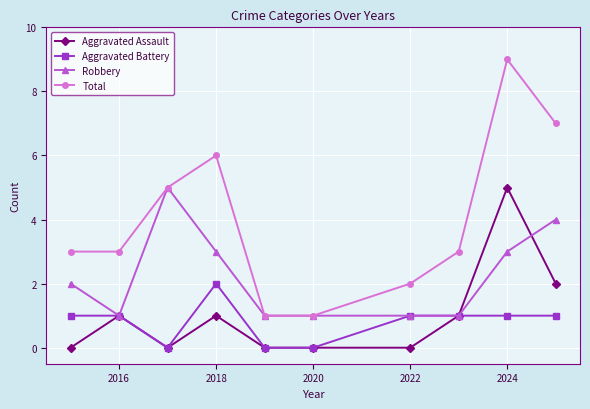

Which series has the largest total across all categories?

Total